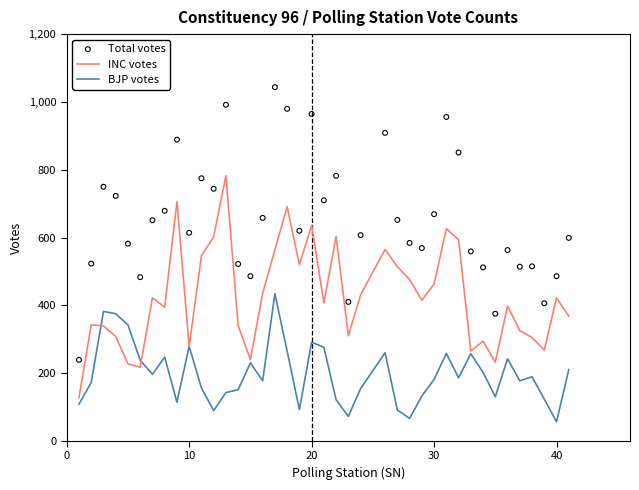

Which series has the widest spread of Y values?

Total votes